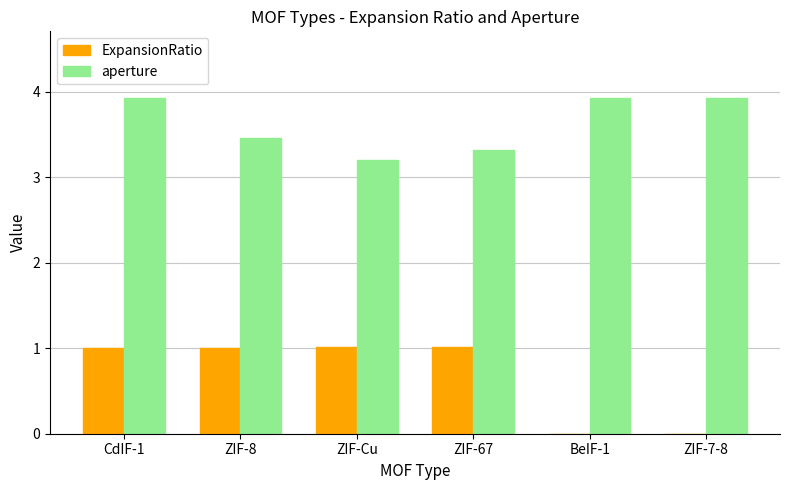

Which series has the largest total across all categories?

aperture